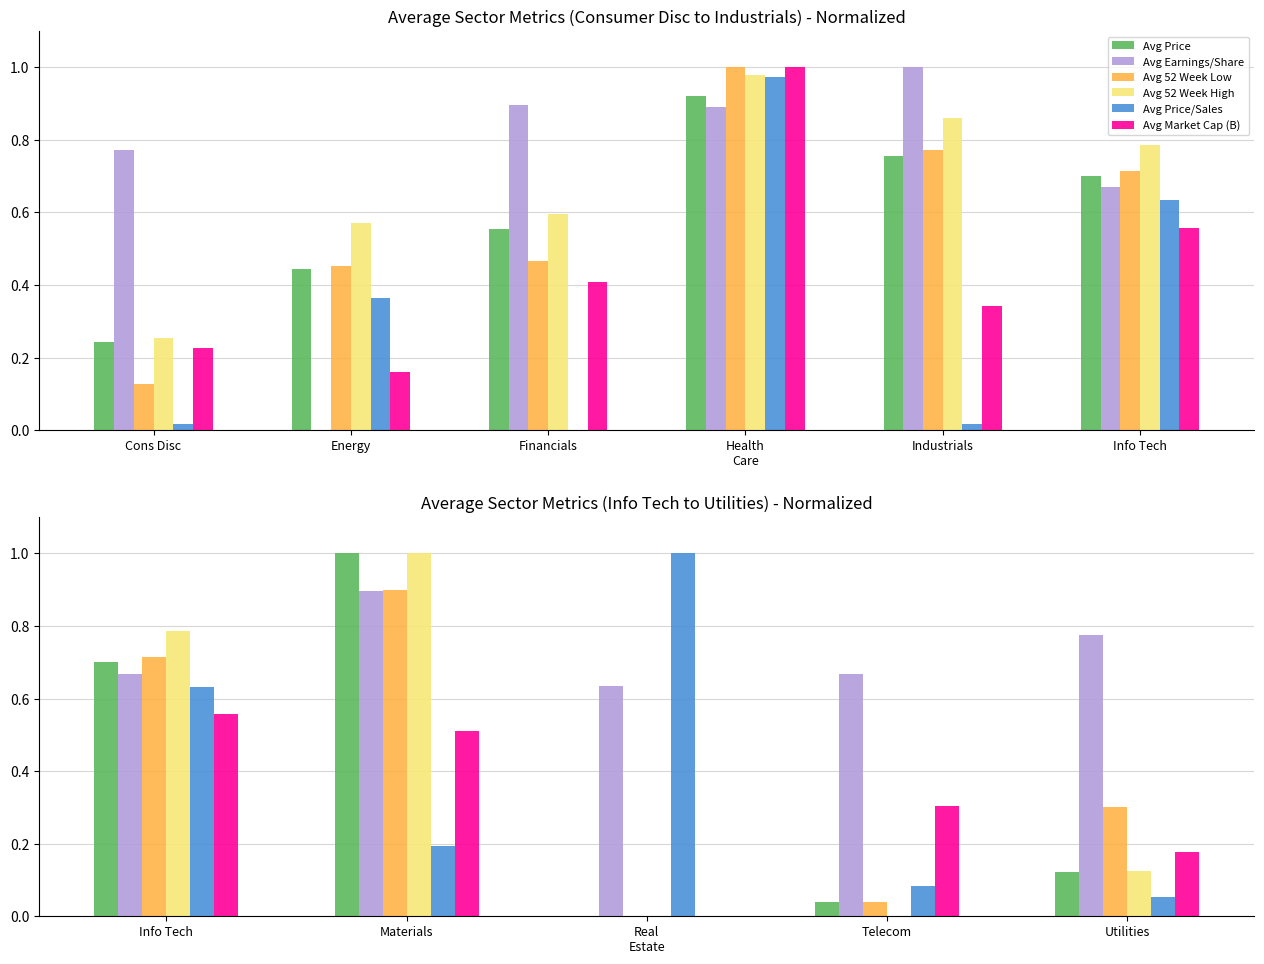

Is the value of Avg 52 Week Low at Utilities greater than the value of Avg Market Cap (B) at Real Estate?

Yes